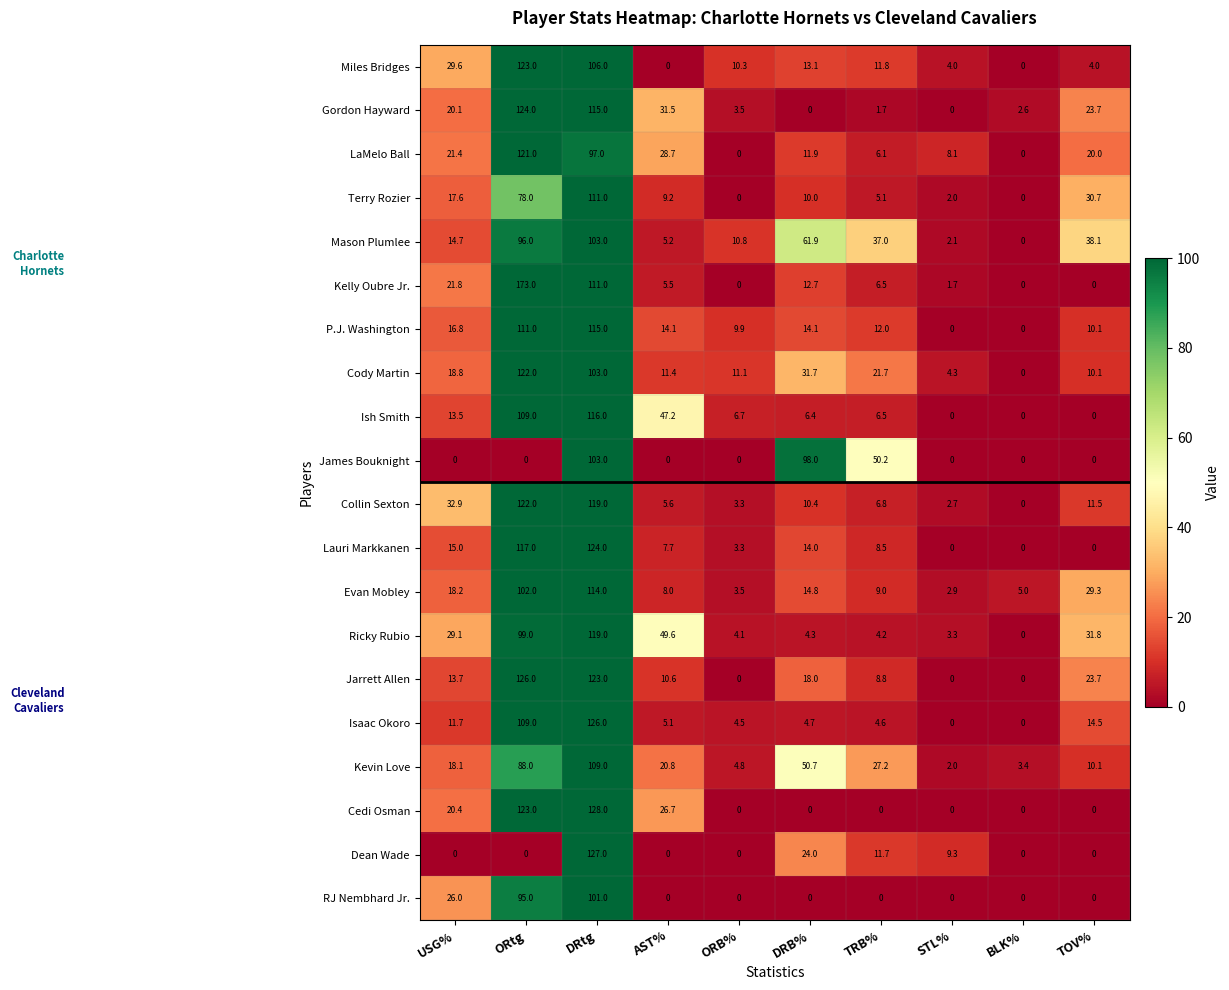

Which series has the widest spread of values?

Kelly Oubre Jr.